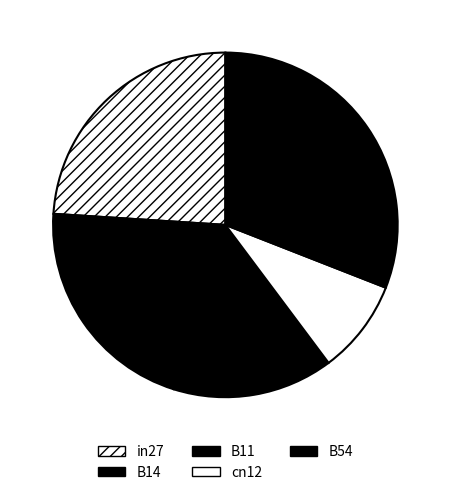

What is the change in value from B14 to cn12?

-0.4